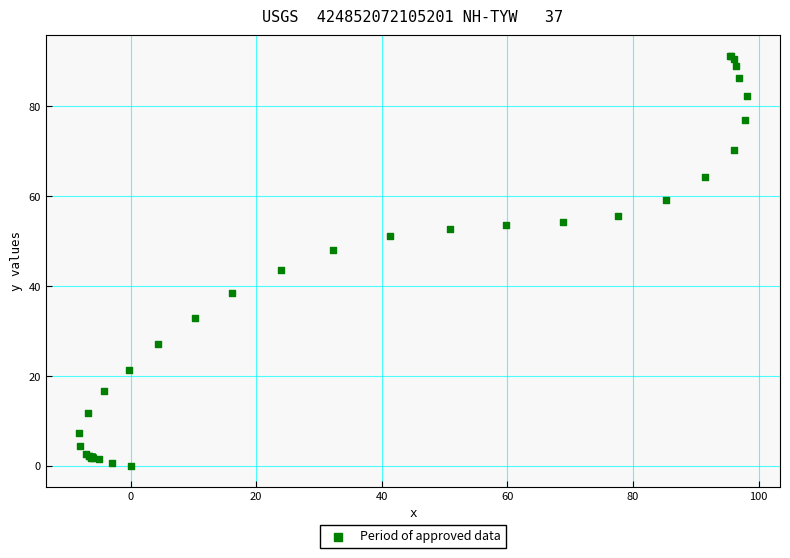

What Y value in the scatter plot is closest to 45?

43.6